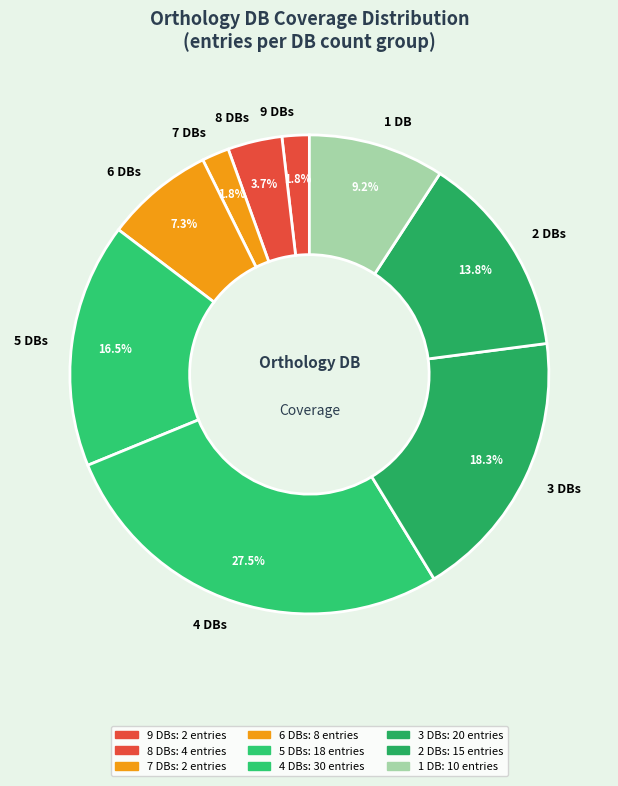

What is the largest slice in the pie chart?

4 DBs